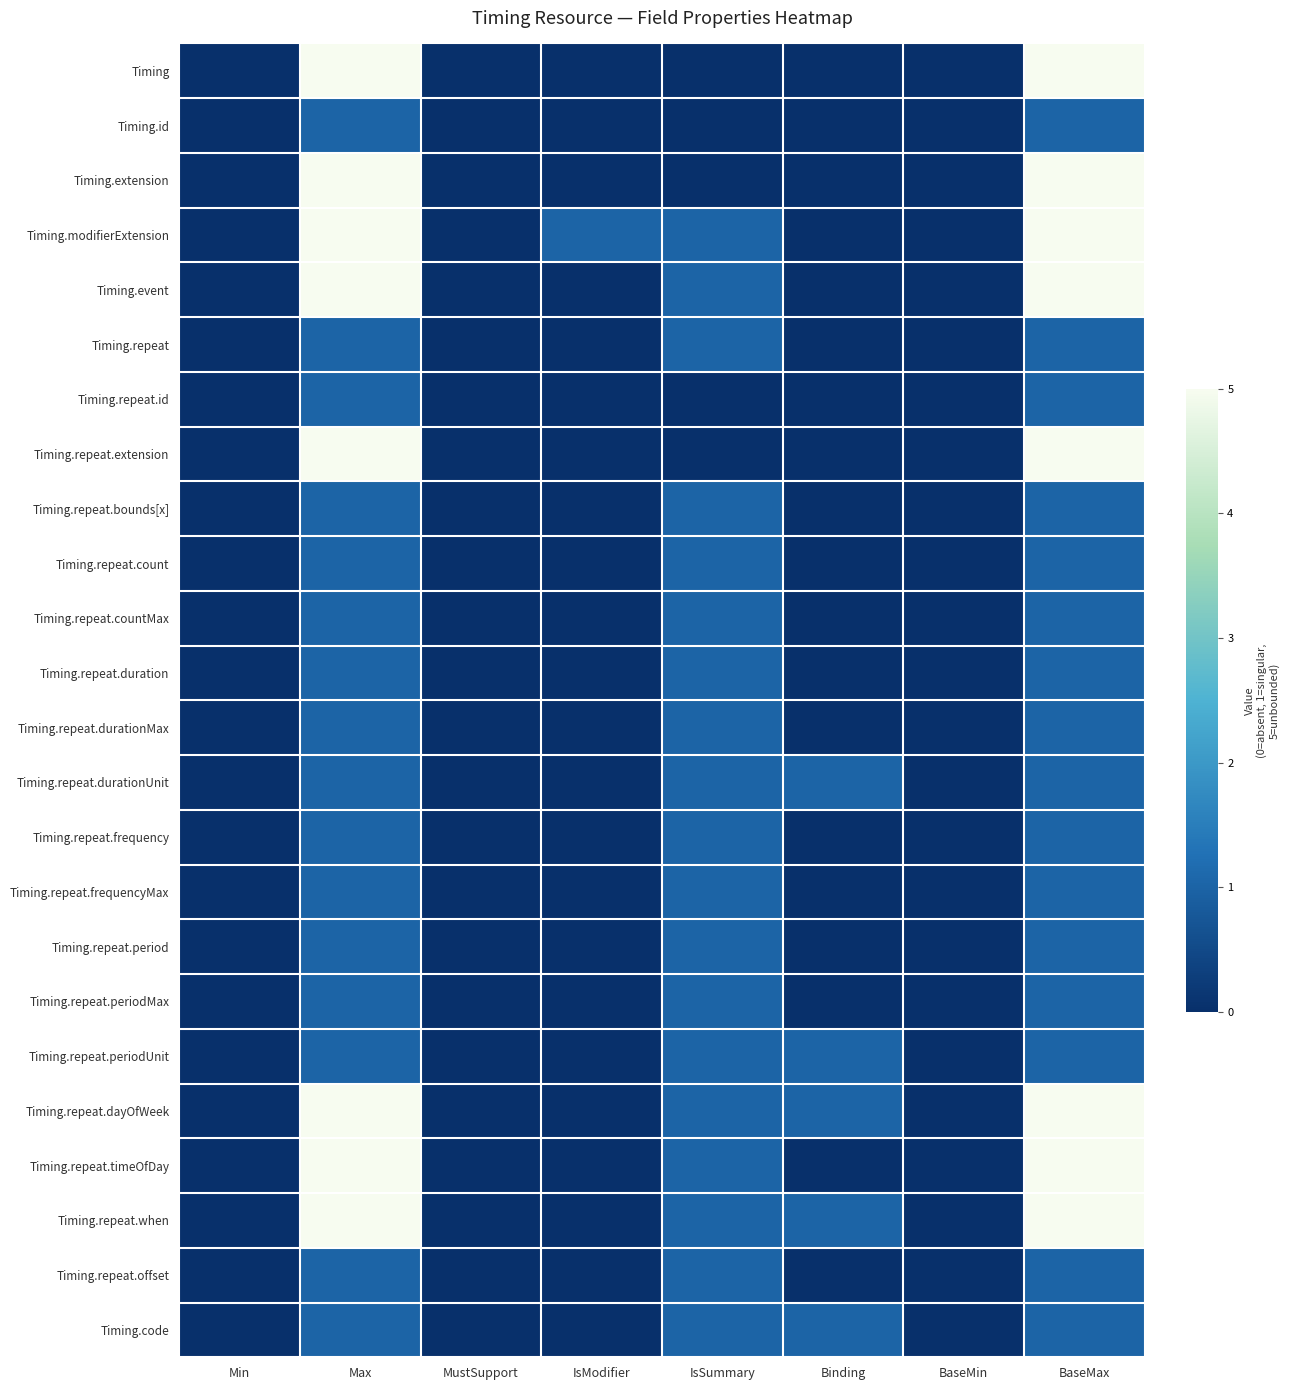

Which series has the largest range (max minus min)?

Timing